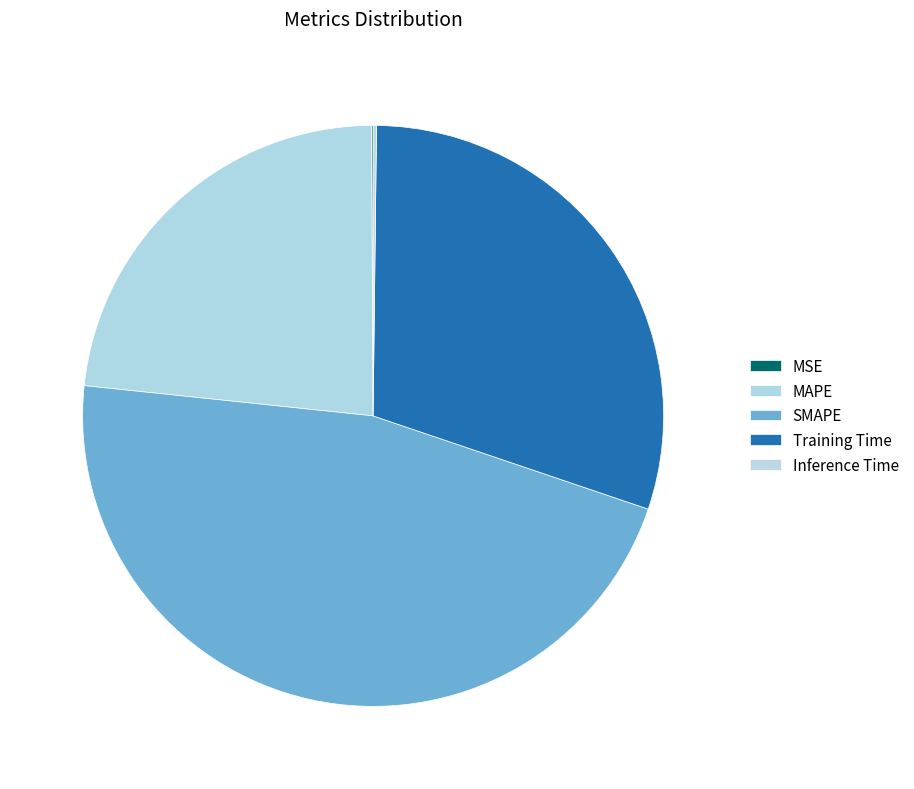

Is it true that Training Time is 30% of the pie?

True